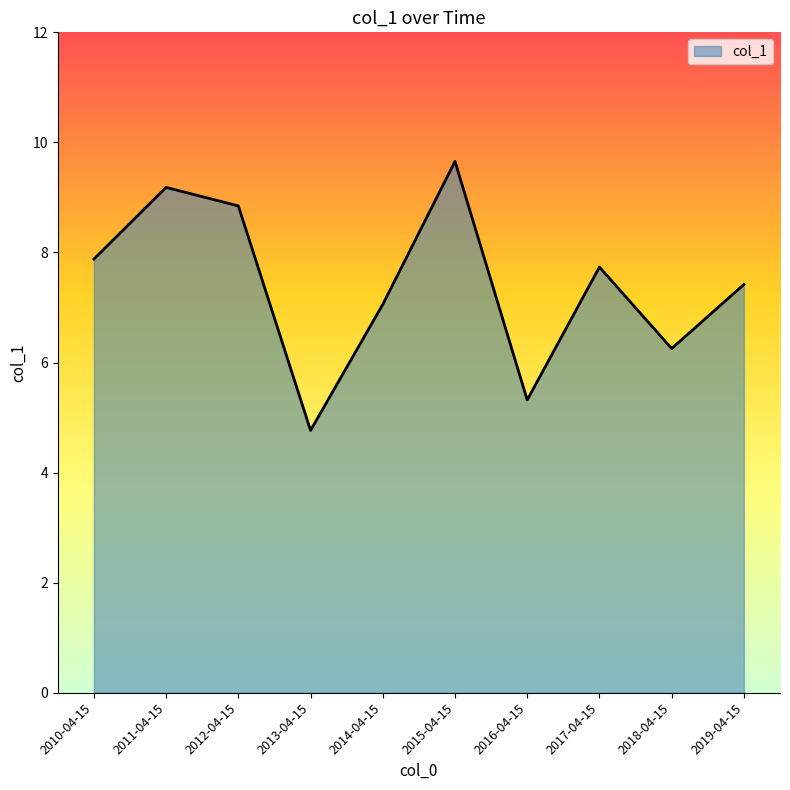

True or false: the data shows 6.3 at 2018-04-15.

True